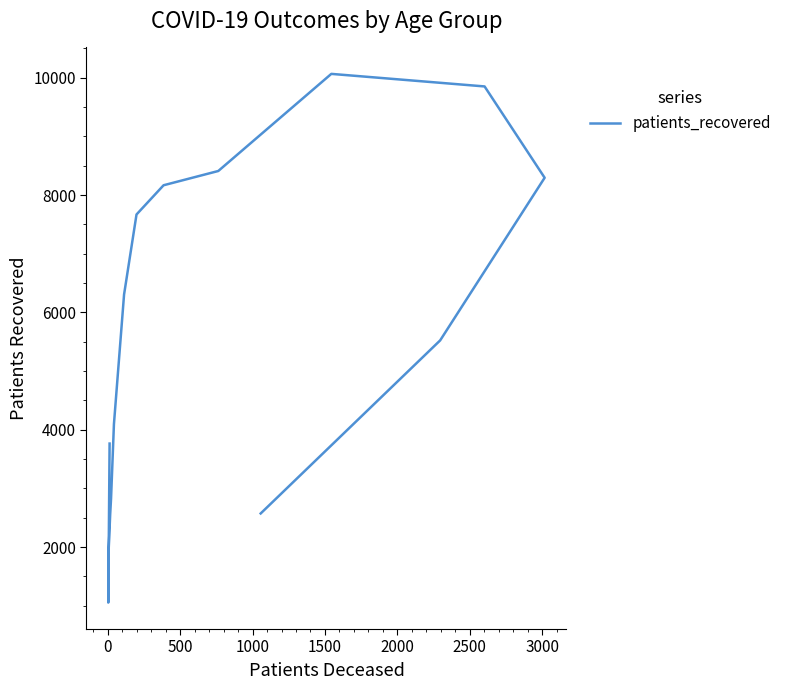

How many lines are shown in the chart?

1